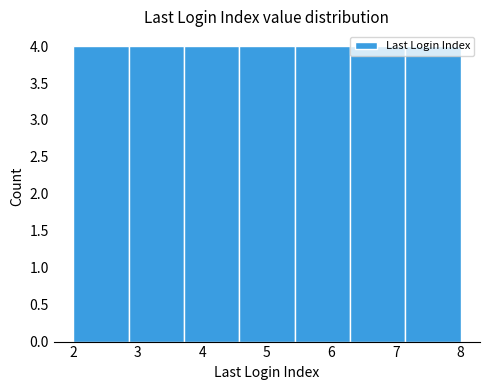

How tall is the bar that spans 2.0 to 2.9 on the x-axis? Neither the bar edges nor the heights are printed on the chart, so give them approximately, as read against the axes.

4